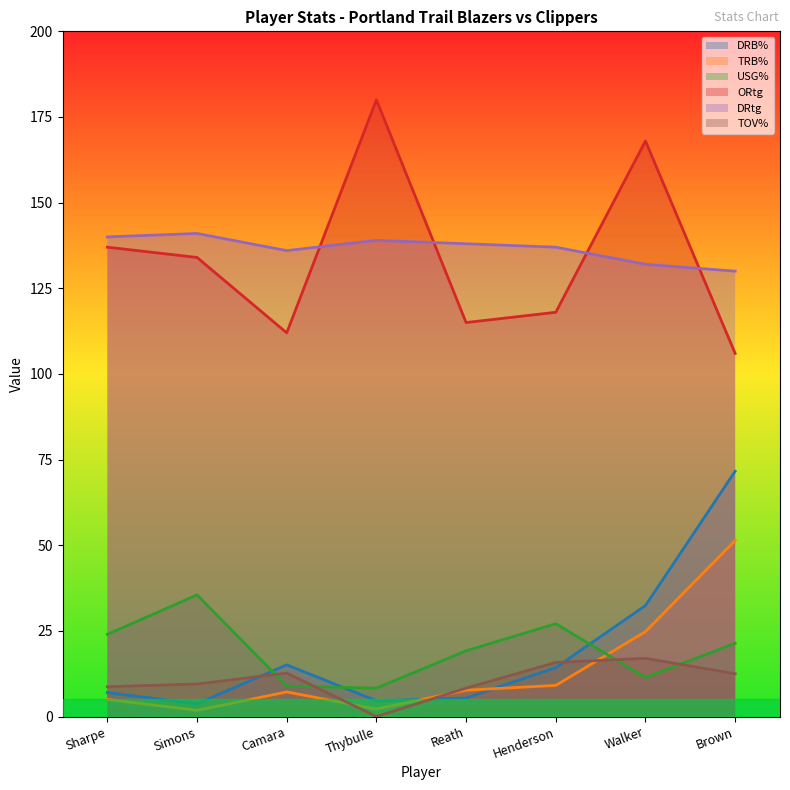

Count the number of categories in the chart.

8